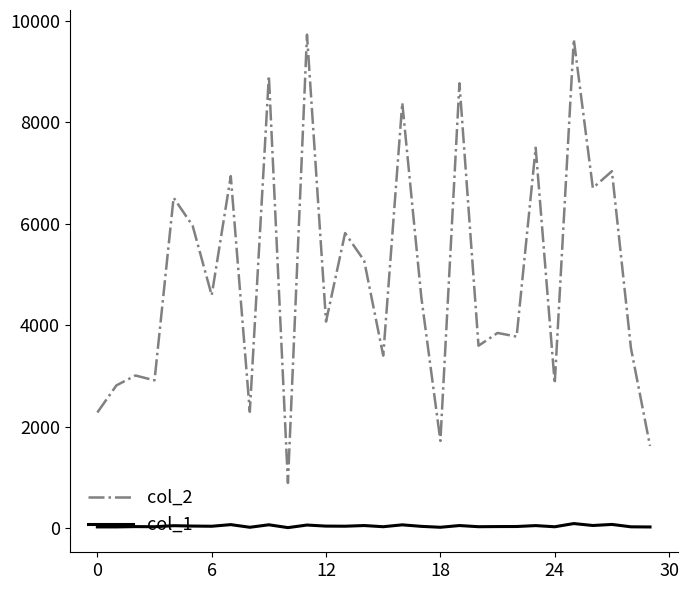

List the series in order of their peak value, lowest first.

col_1, col_2